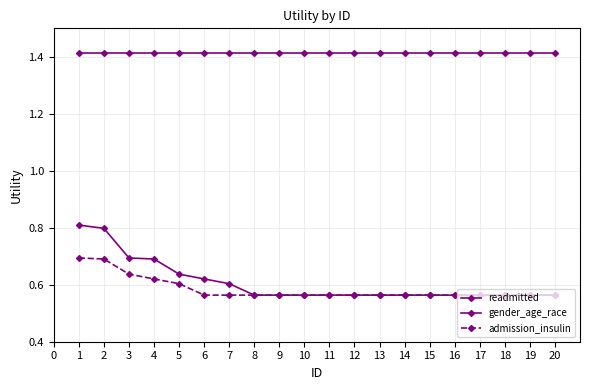

What is the value of the readmitted point at the 7th from the left?

1.4